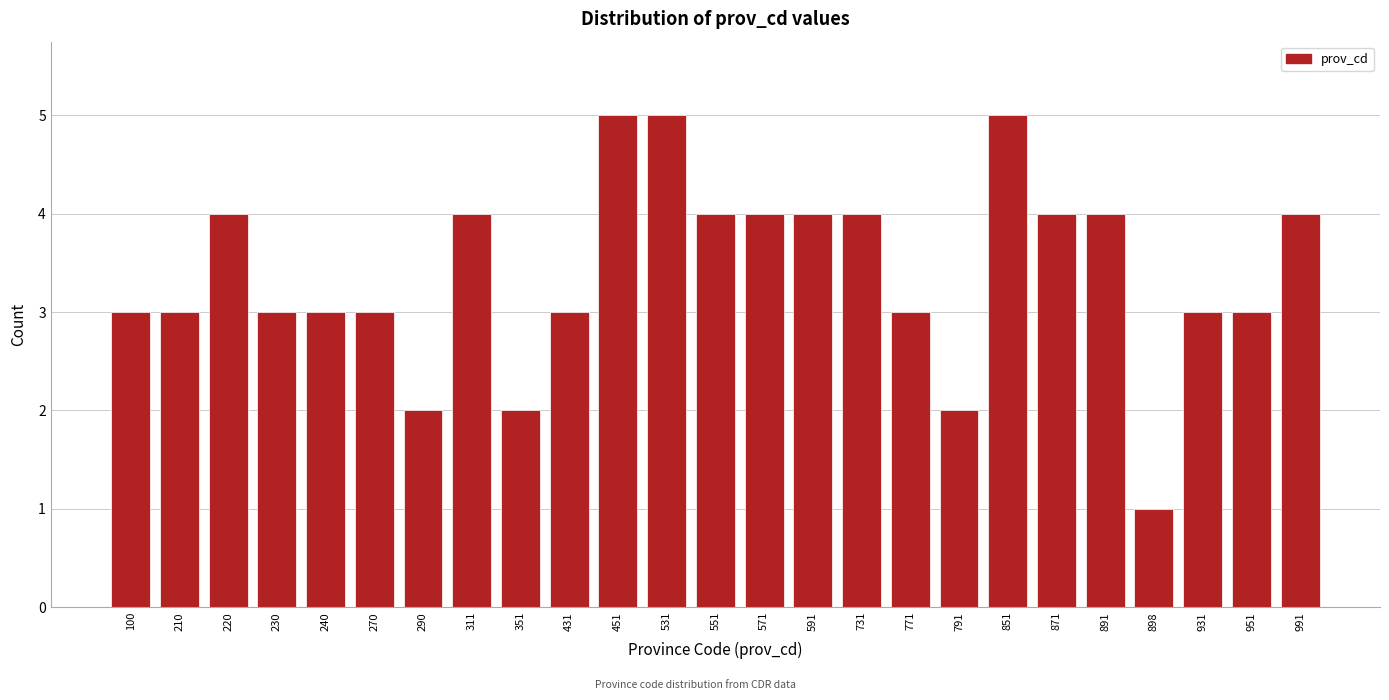

Reading left to right, transcribe all the data shown in this chart.

100=3	210=3	220=4	230=3	240=3	270=3	290=2	311=4	351=2	431=3	451=5	531=5	551=4	571=4	591=4	731=4	771=3	791=2	851=5	871=4	891=4	898=1	931=3	951=3	991=4